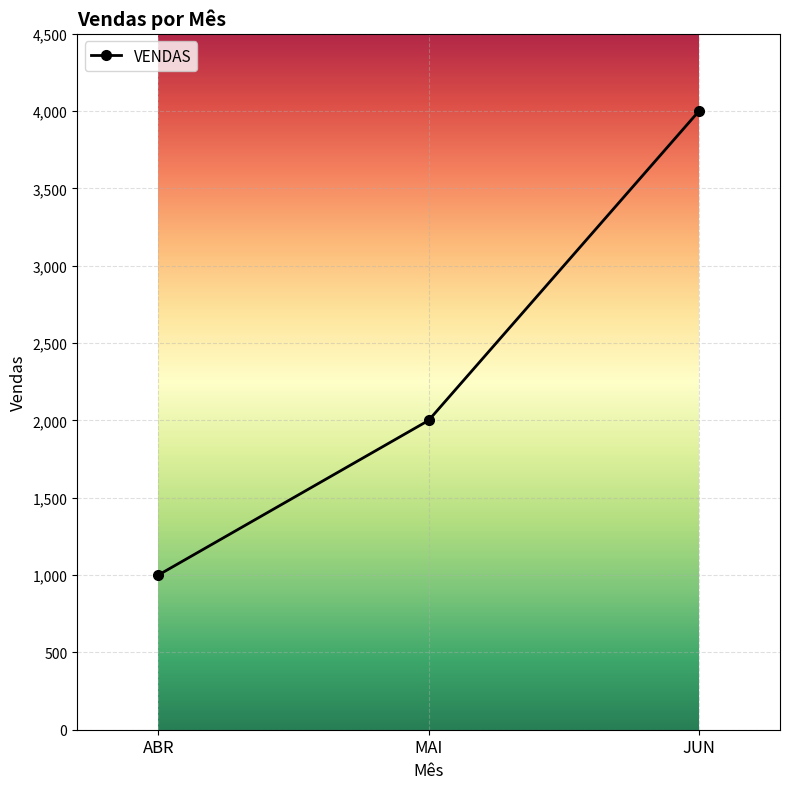

What is the change in value from MAI to JUN?

+2000